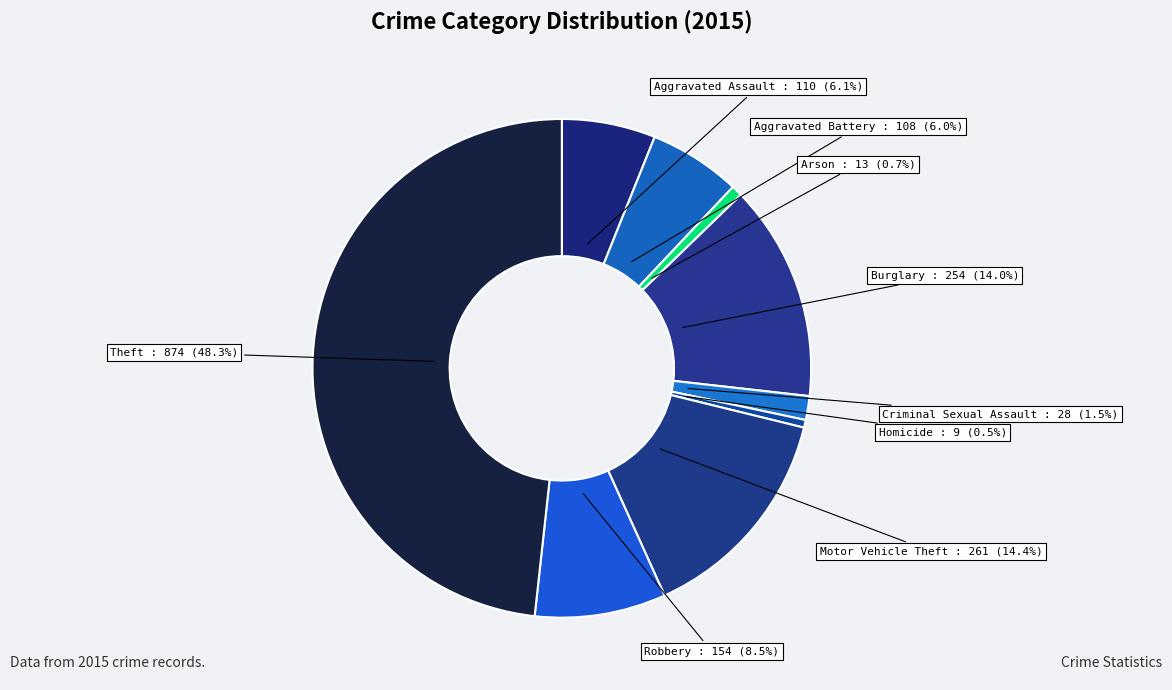

How many slices are in this pie chart?

9